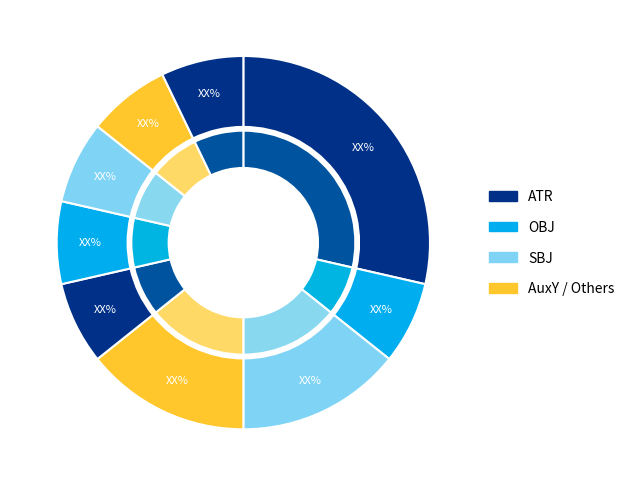

To the nearest percent, what is the difference between the largest and smallest slice percentages?

21%